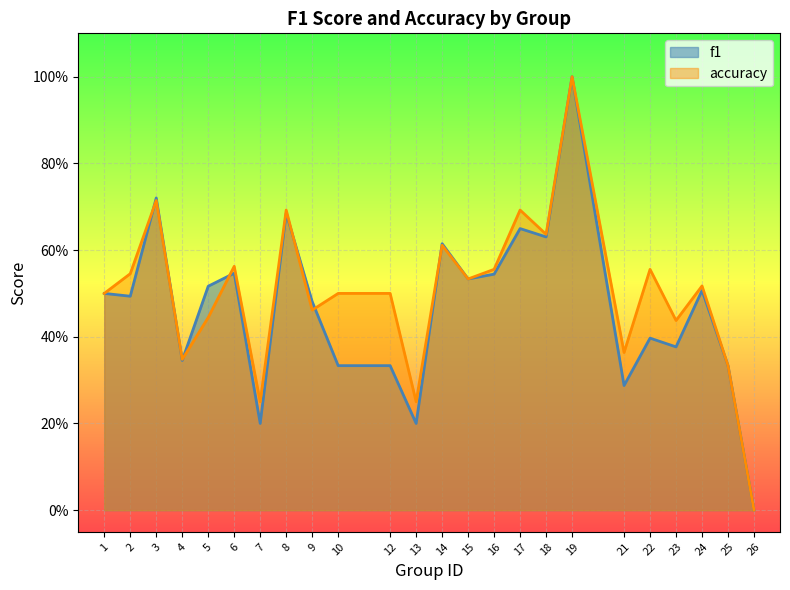

At which category does f1 reach its first local valley?

2